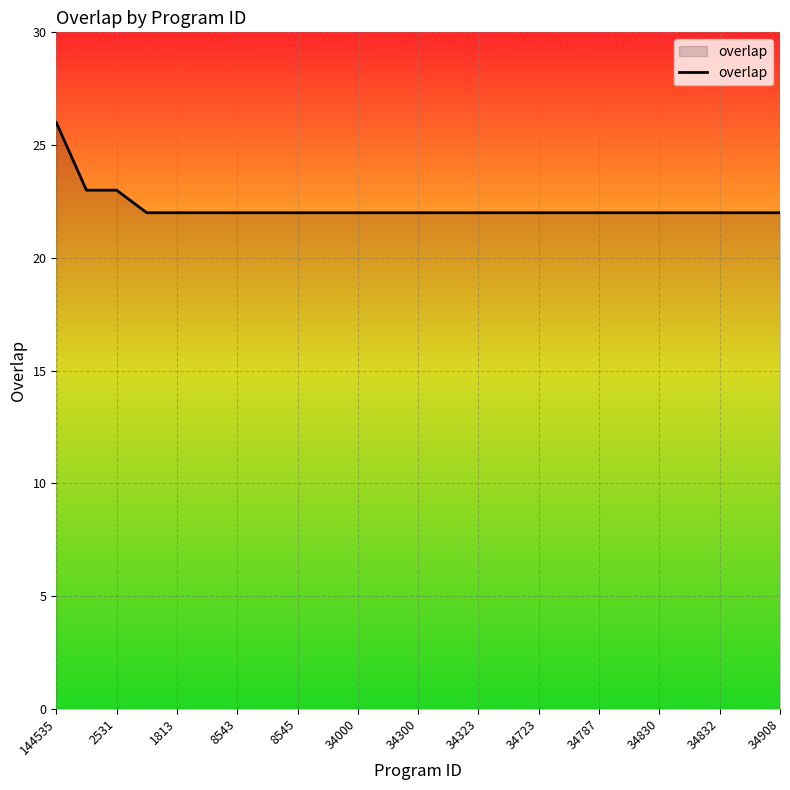

What is the difference between the maximum and minimum values?

4